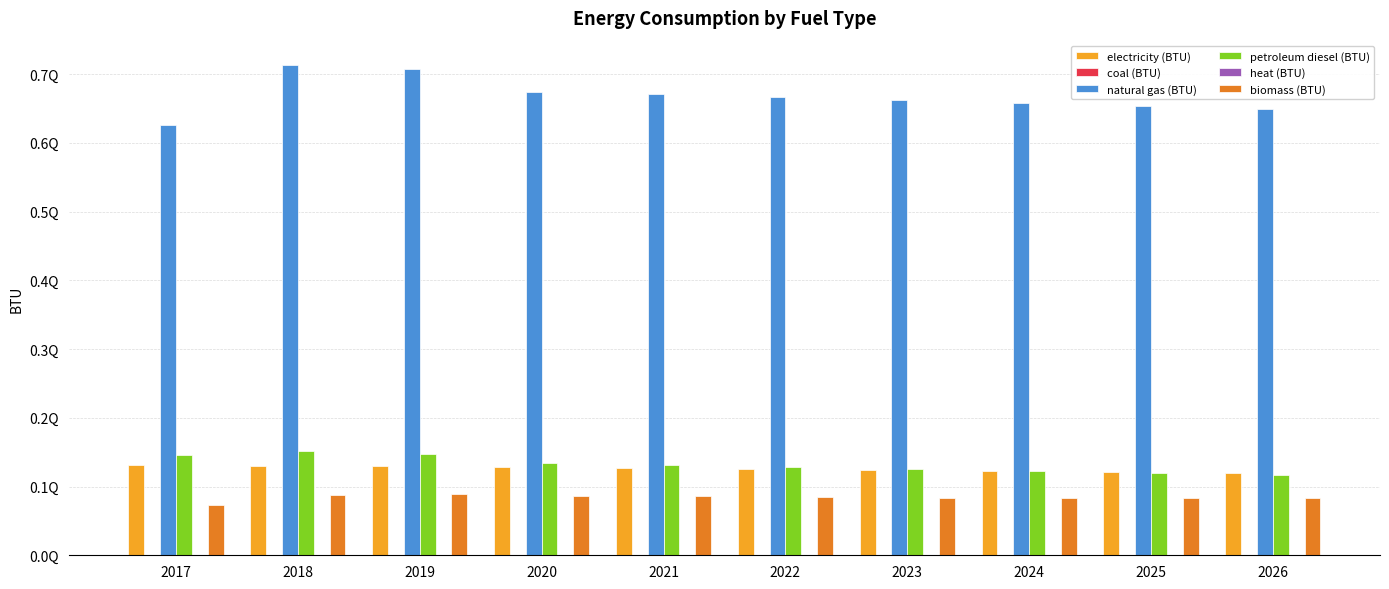

Between 2018 and 2021, which series saw the biggest shift?

natural gas (BTU)